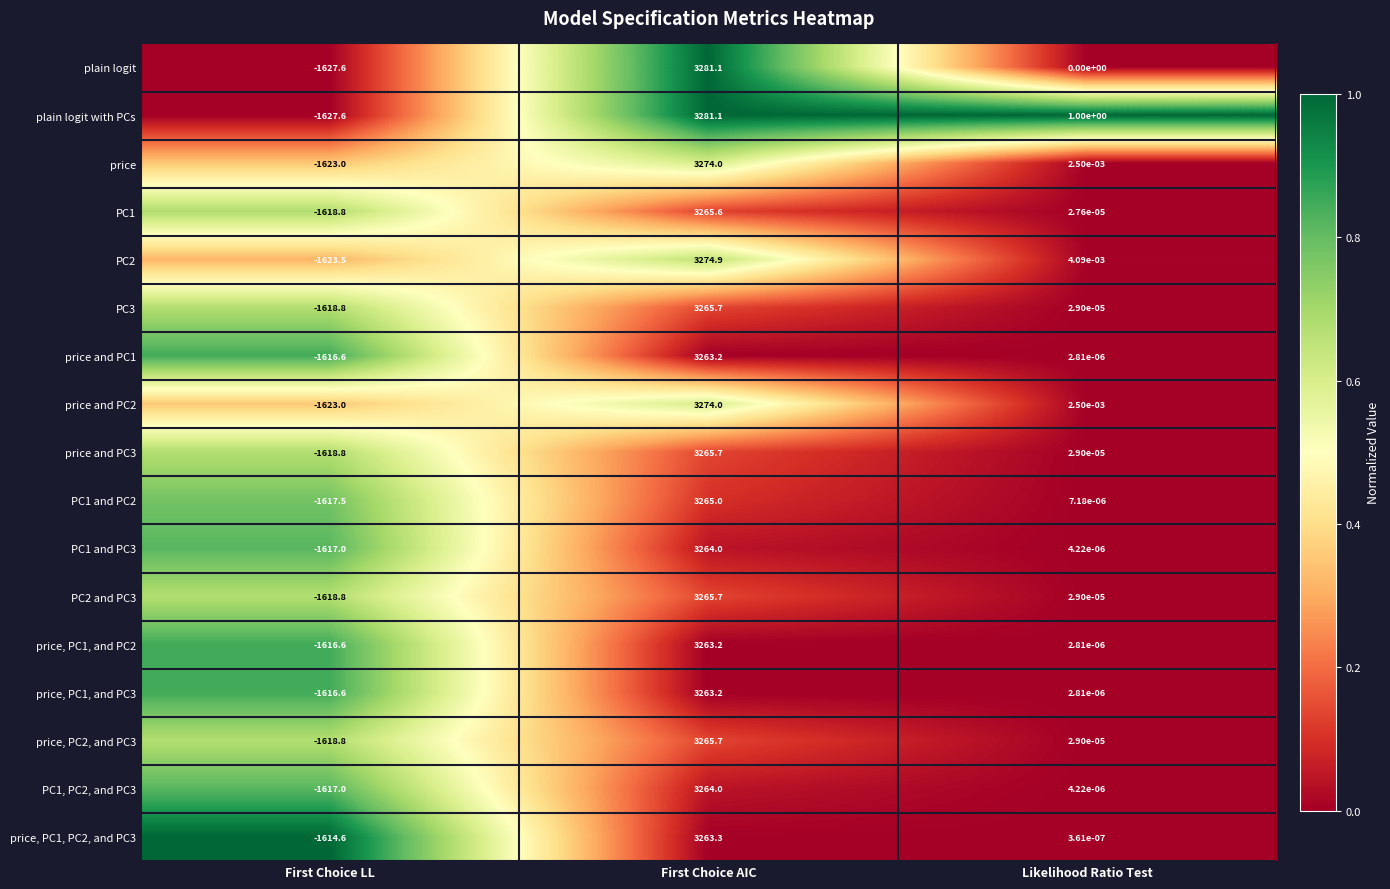

Is the value of price, PC1, and PC3 at First Choice AIC greater than the value of PC1, PC2, and PC3 at First Choice LL?

Yes